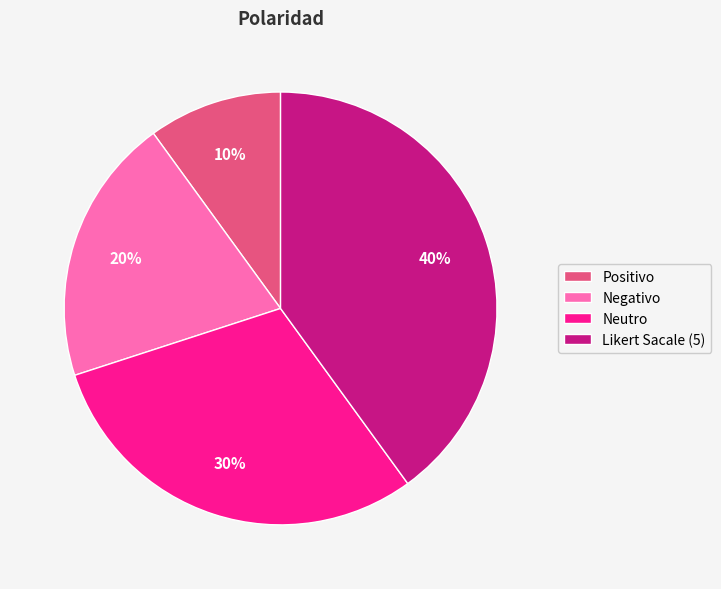

To the nearest percent, what is the combined percentage of Likert Sacale (5) and Positivo?

50%